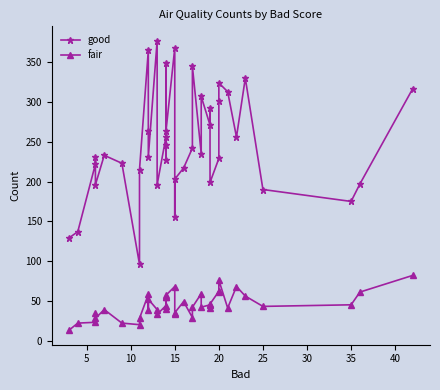

What is the highest value of the fair series?

82